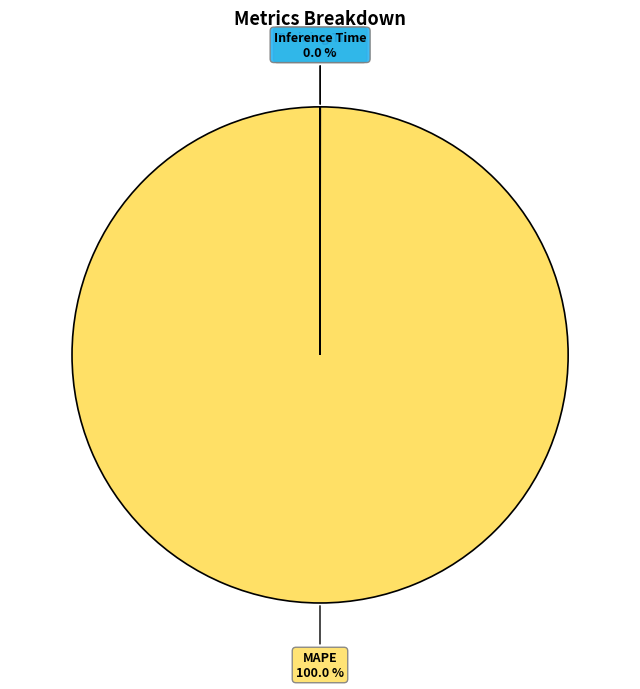

True or false: MAPE accounts for 100% of the total.

True